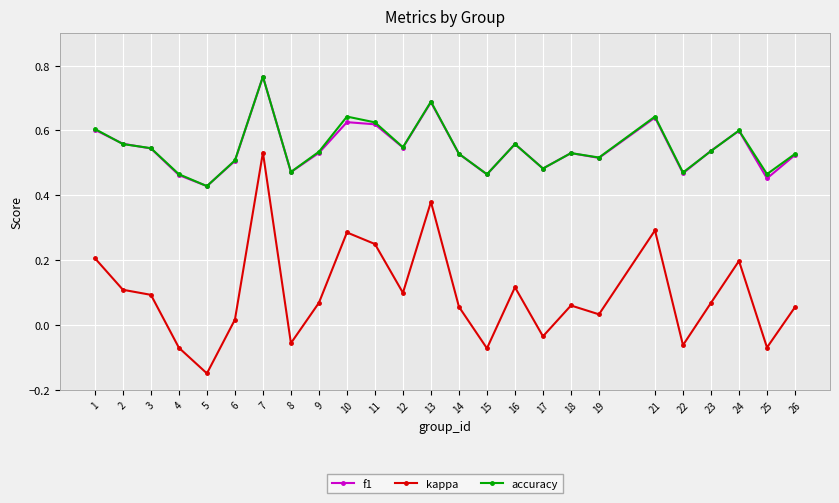

What are all the series names shown in the legend?

f1, kappa, accuracy